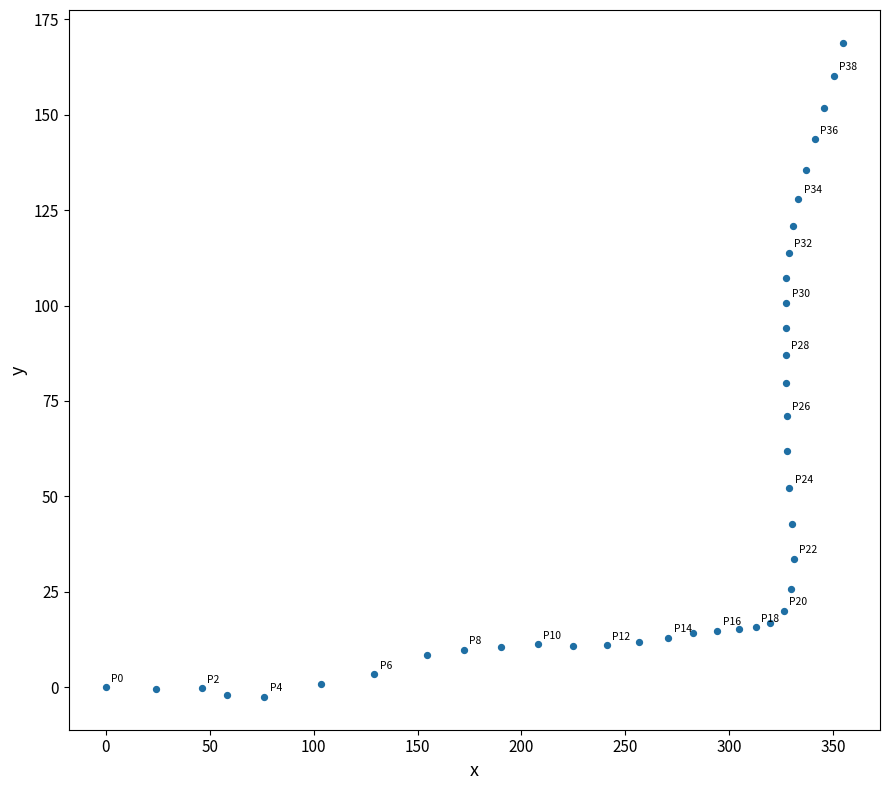

What is the range of X values (max minus min)?

354.7